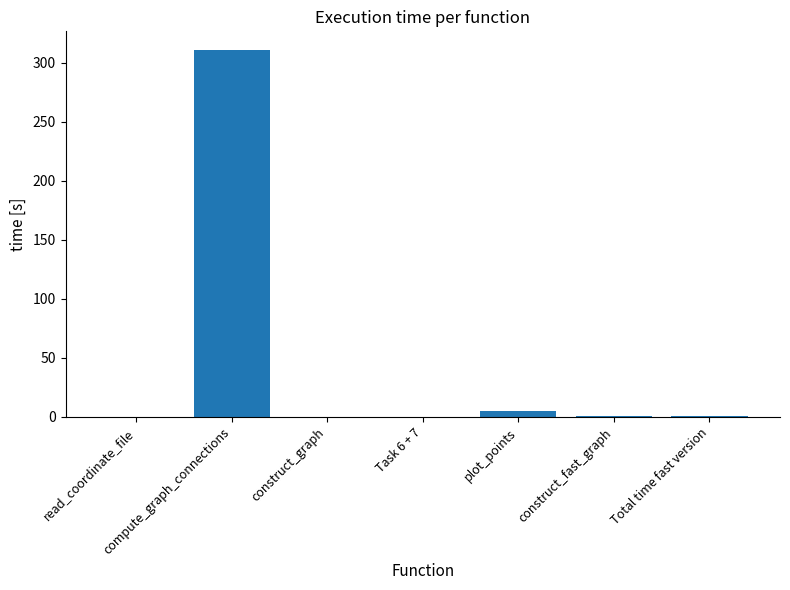

Which has a higher value, compute_graph_connections or read_coordinate_file?

compute_graph_connections